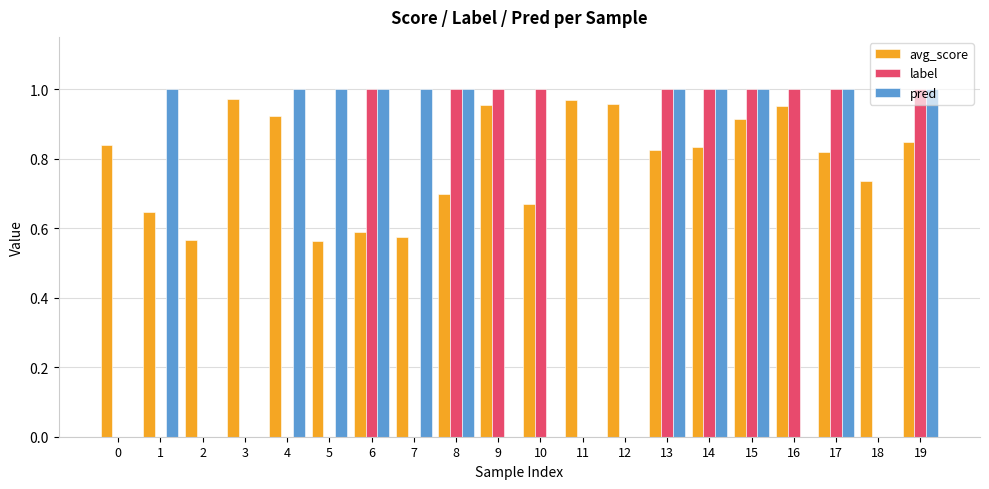

What is the sum of all pred values?

11.0